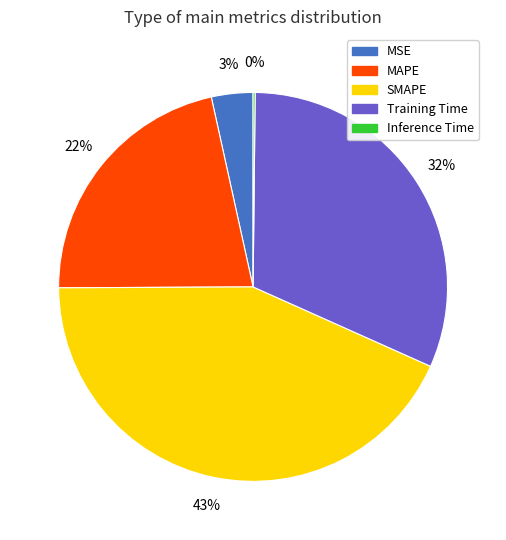

Is there a majority slice in this chart?

No